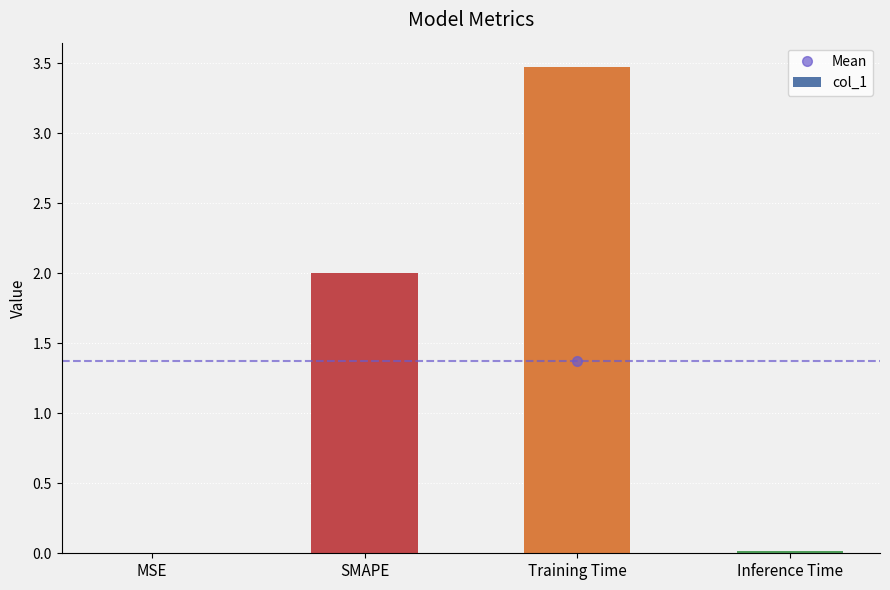

Read the value at Training Time.

3.5